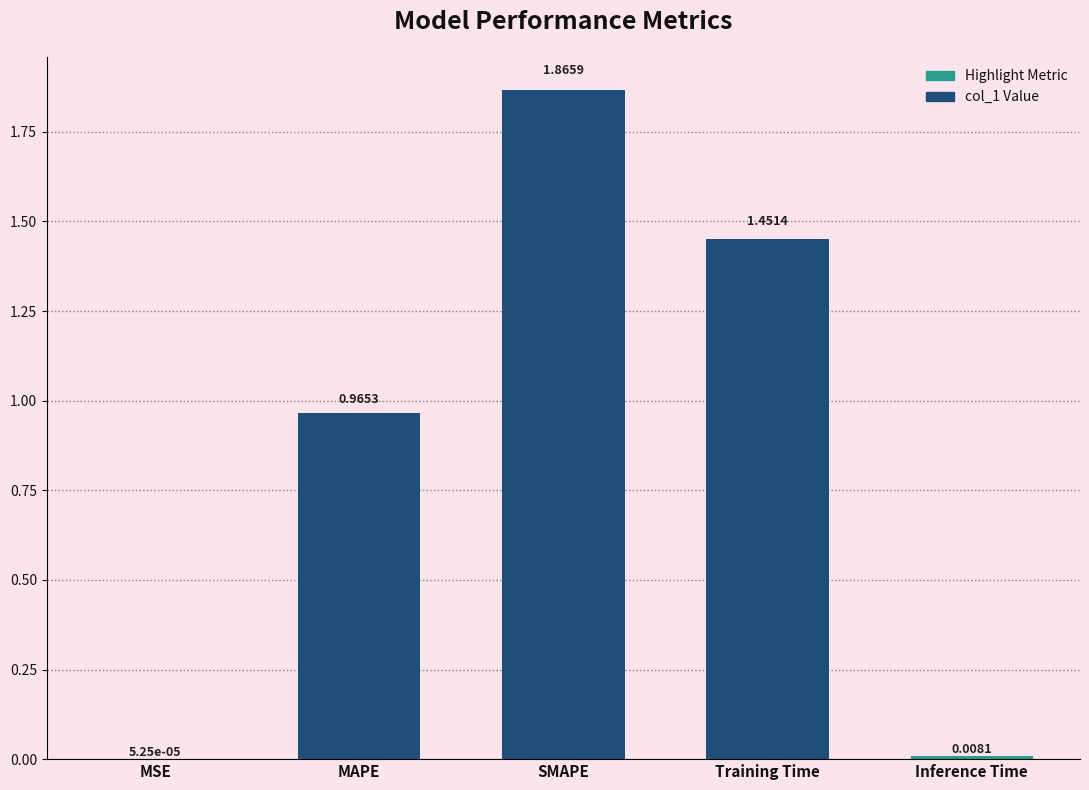

Which has a higher value, MSE or Training Time?

Training Time